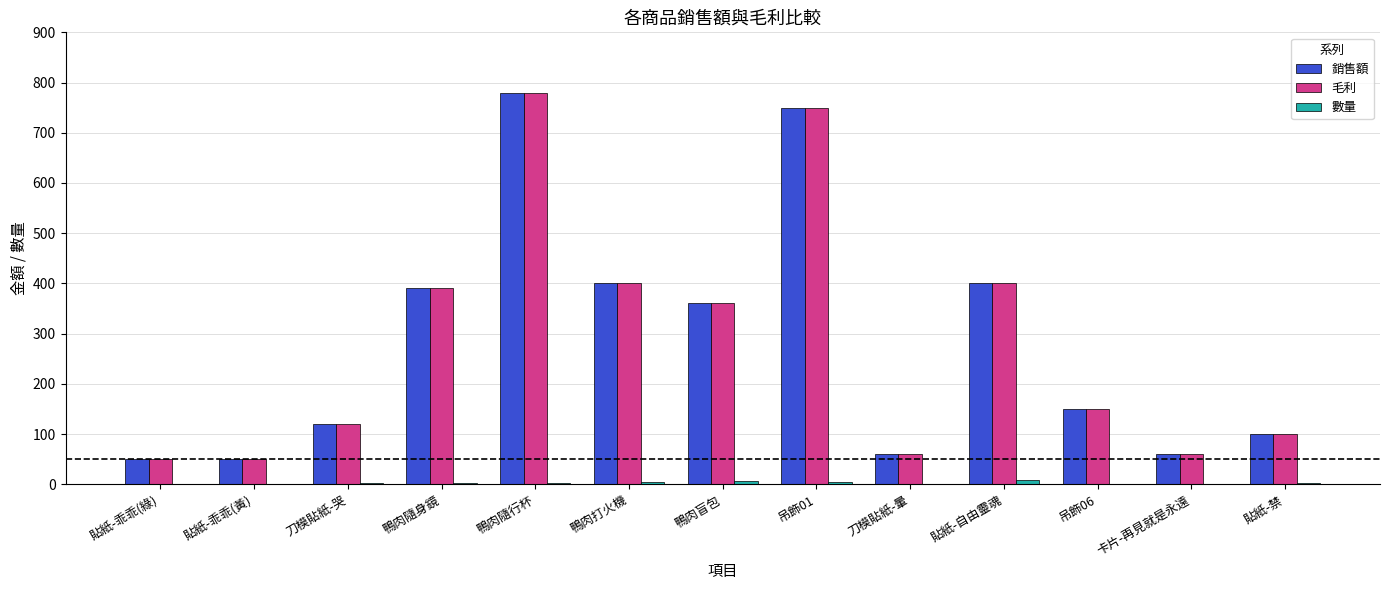

What is the sum of all 毛利 values?

3670